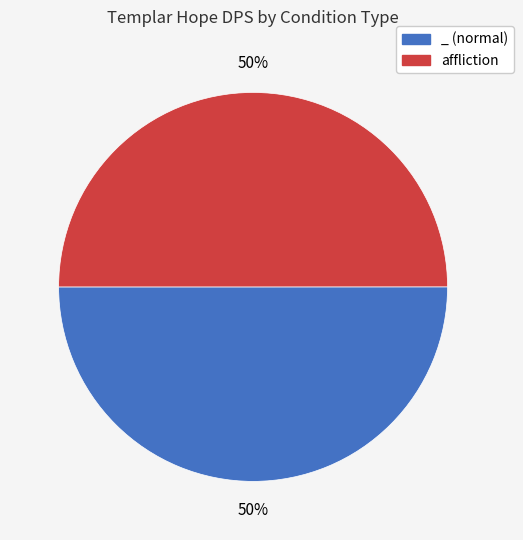

Count the number of slices in the pie.

2